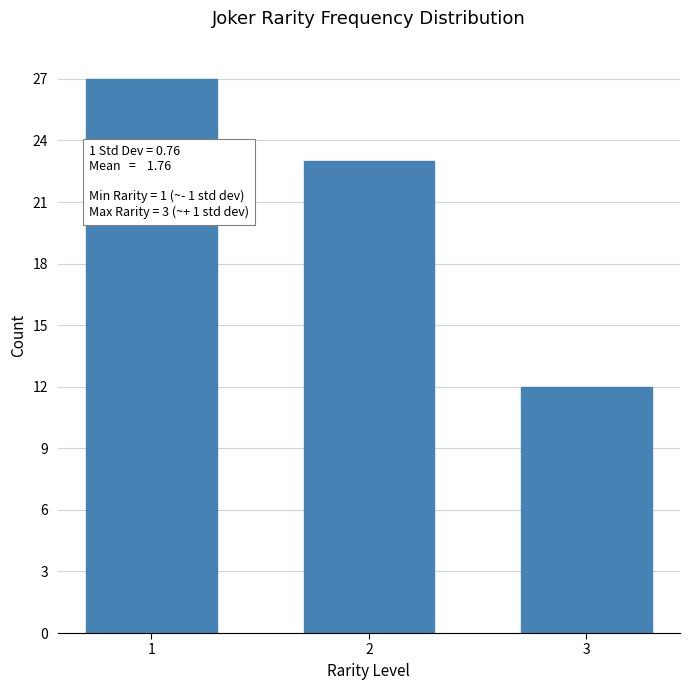

Reading left to right, what are all the values shown in this chart?

27	23	12